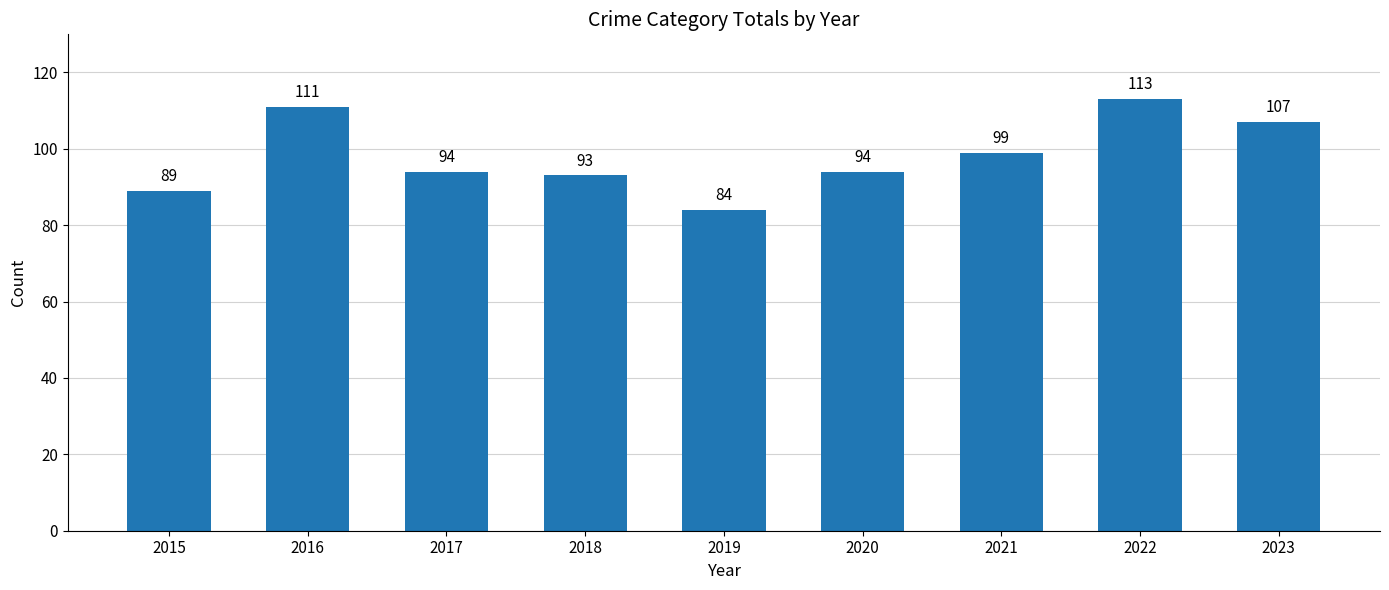

What is the change in value from 2021 to 2023?

+8